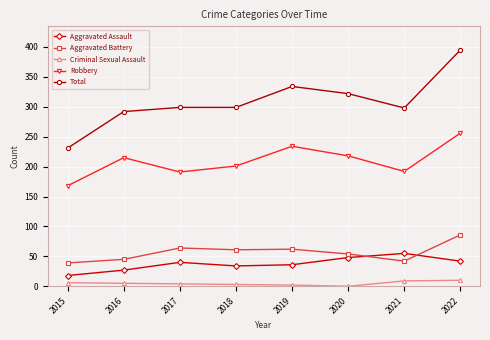

What is the value of the Robbery point at the 8th from the left?

256